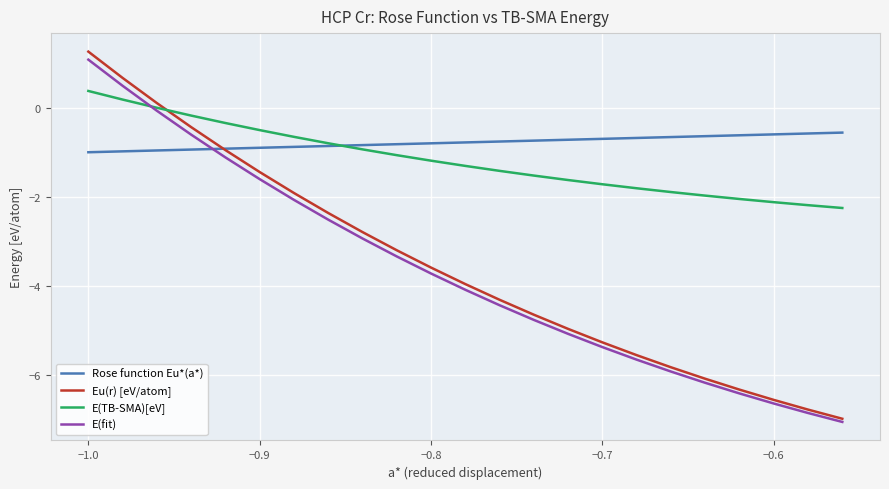

How many values in the Eu(r) [eV/atom] series exceed -3?

9